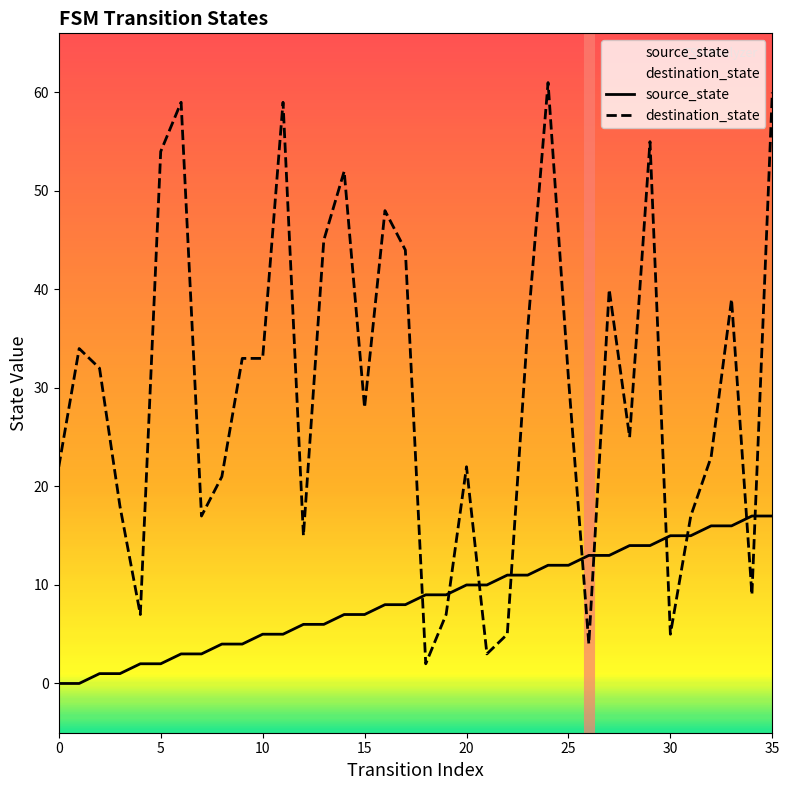

Rank the series at 18 from lowest to highest value.

destination_state, source_state